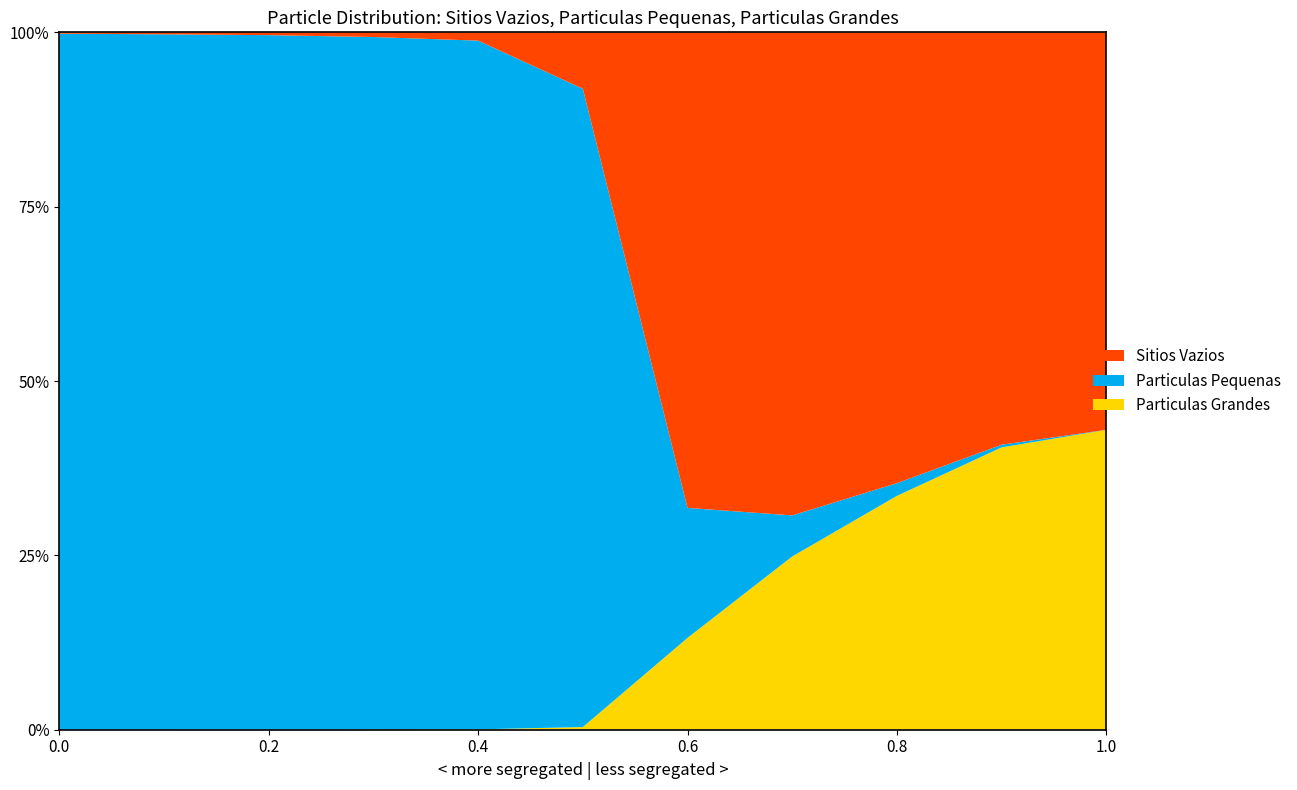

Reading left to right, what are all the values shown in this chart?

Sitios Vazios: 0=0.6	1=0.9	2=1.2	3=2.0	4=3.6	5=24.3	6=204.6	7=207.8	8=193.9	9=177.4	10=171.0
Particulas Pequenas: 0=299.4	1=299.1	2=298.8	3=297.9	4=296.3	5=274.6	6=55.9	7=17.7	8=5.5	9=1.2	10=0.0
Particulas Grandes: 0=0.0	1=0.0	2=0.0	3=0.1	4=0.2	5=1.1	6=39.5	7=74.5	8=100.6	9=121.4	10=129.0